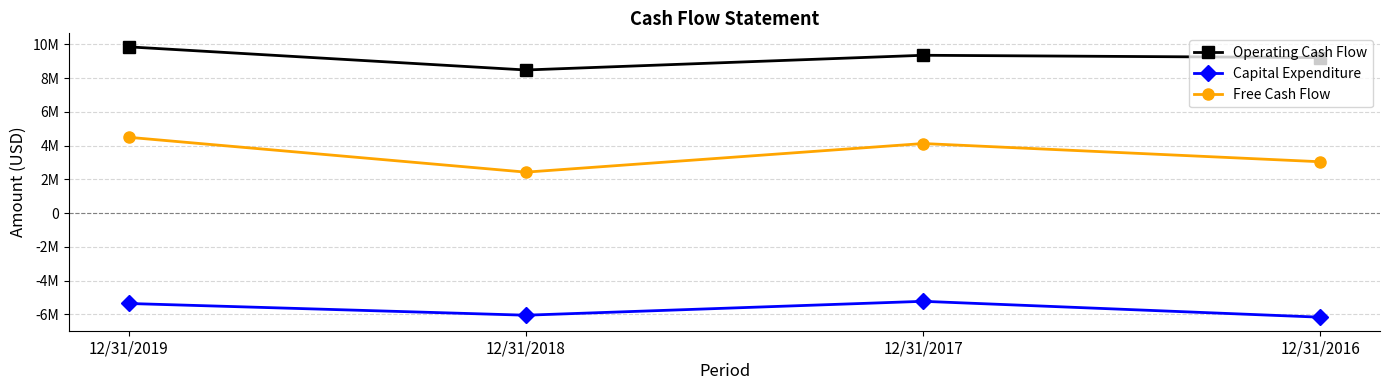

What are all the series names shown in the legend?

Operating Cash Flow, Capital Expenditure, Free Cash Flow